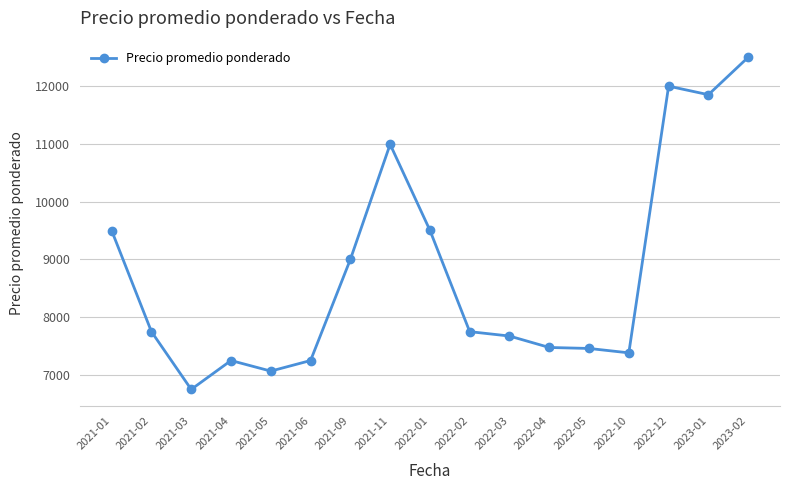

Between 2023-01 and 2022-03, which is larger?

2023-01